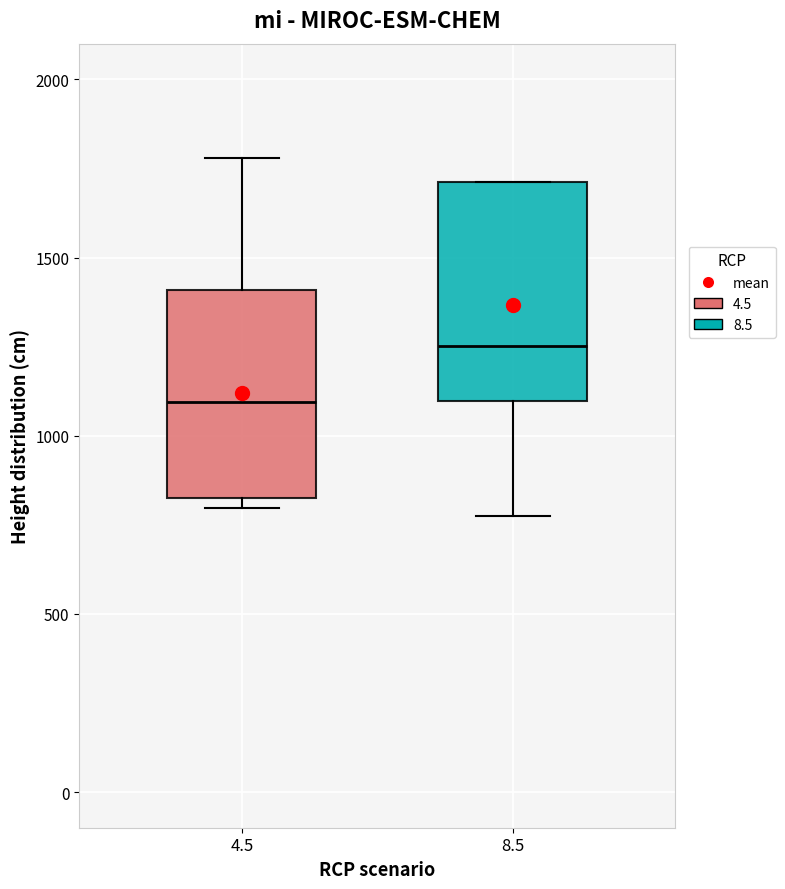

Reading left to right, transcribe this box plot: for each box, give where its median line is, the range the box spans, and where its two whiskers end, as read against the y-axis. The values are not printed on the chart, so give them approximately, as read against the axis.

4.5: median 1100, box 850 to 1400, whiskers 800 to 1800
8.5: median 1250, box 1100 to 1700, whiskers 750 to 1700